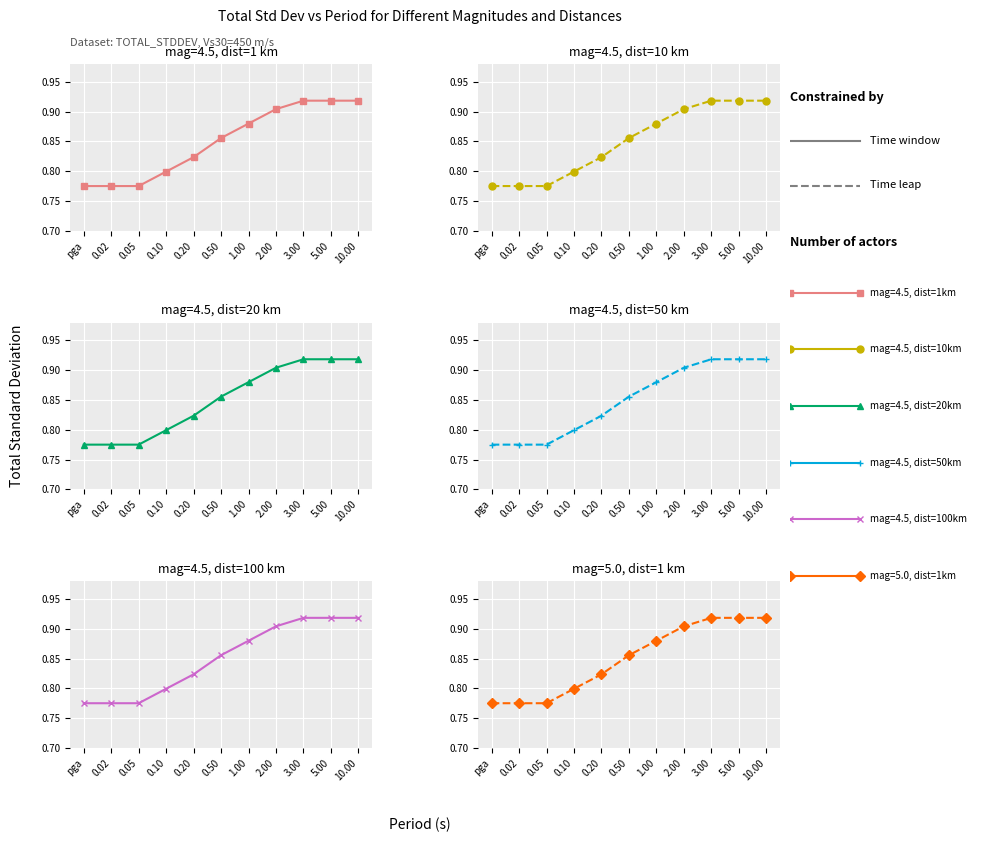

What are all the series names shown in the legend?

mag=4.5, dist=1km, mag=4.5, dist=10km, mag=4.5, dist=20km, mag=4.5, dist=50km, mag=4.5, dist=100km, mag=5.0, dist=1km